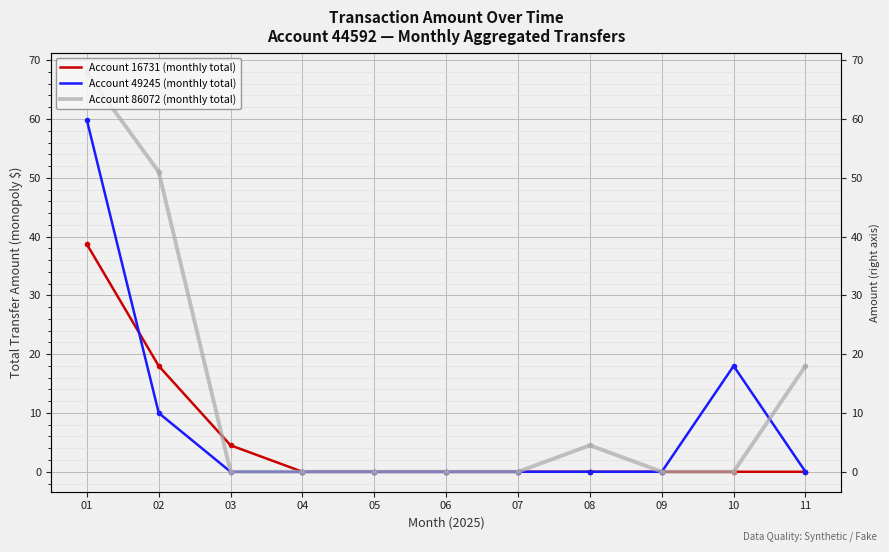

Is it true that Account 86072 (monthly total) equals 31.5 at 06?

False